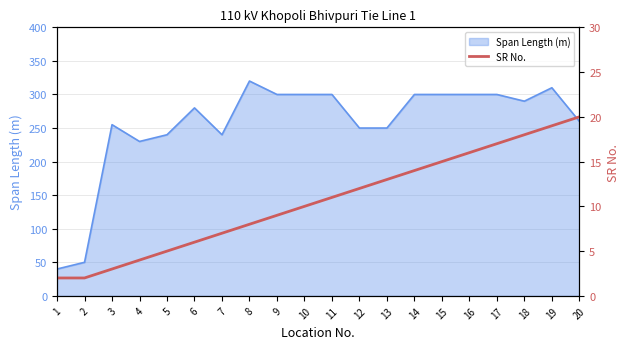

True or false: the data shows 8 at 17.

False